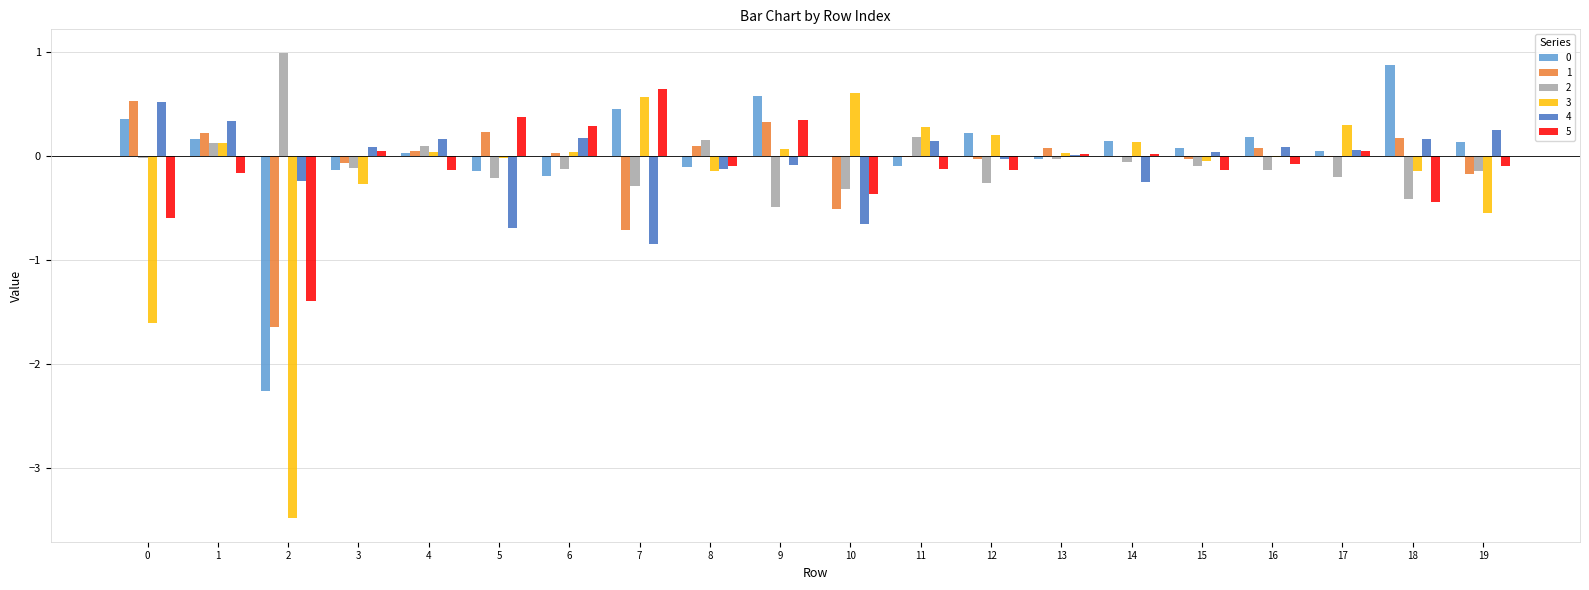

What is the difference between the 5 values at 2 and 10?

1.0